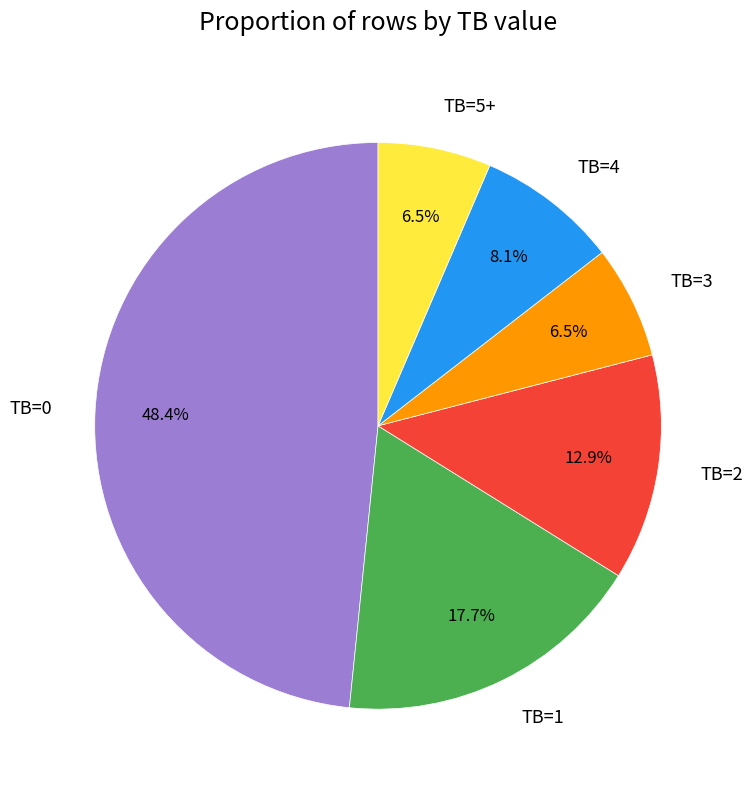

Is the sum of TB=0 and TB=1 greater than half?

Yes